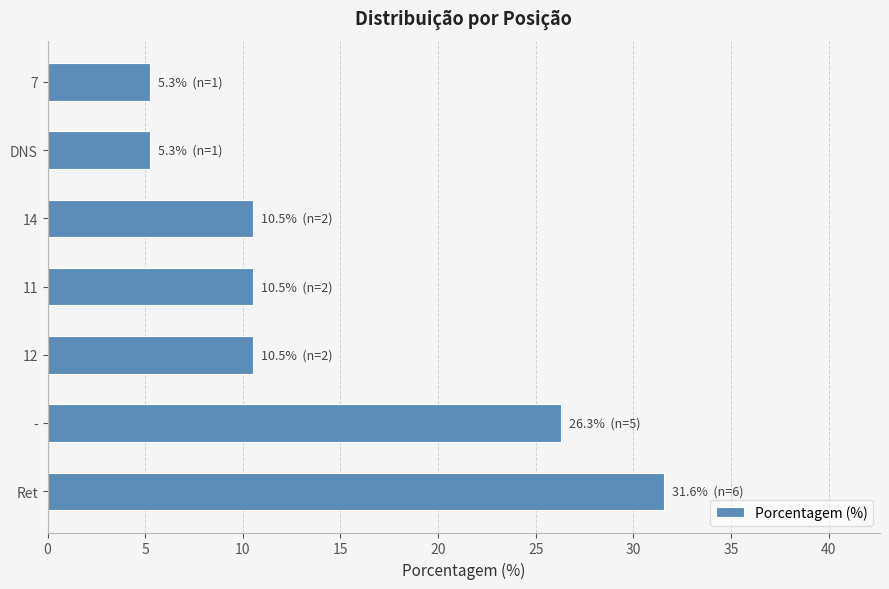

What is the greatest value displayed?

31.6